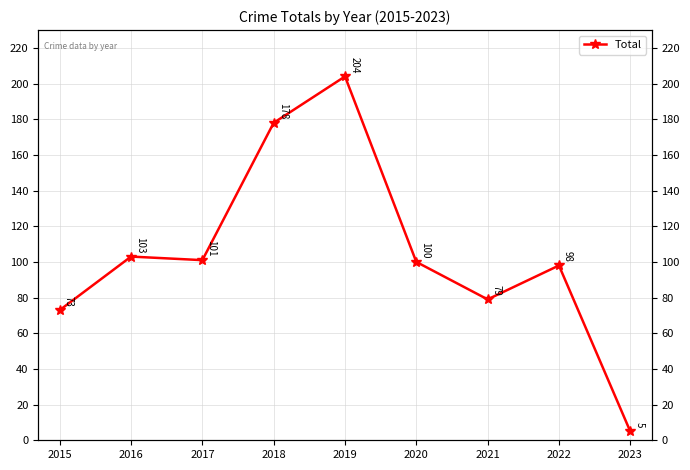

The chart shows a value of 101 at 2017. True or false?

True